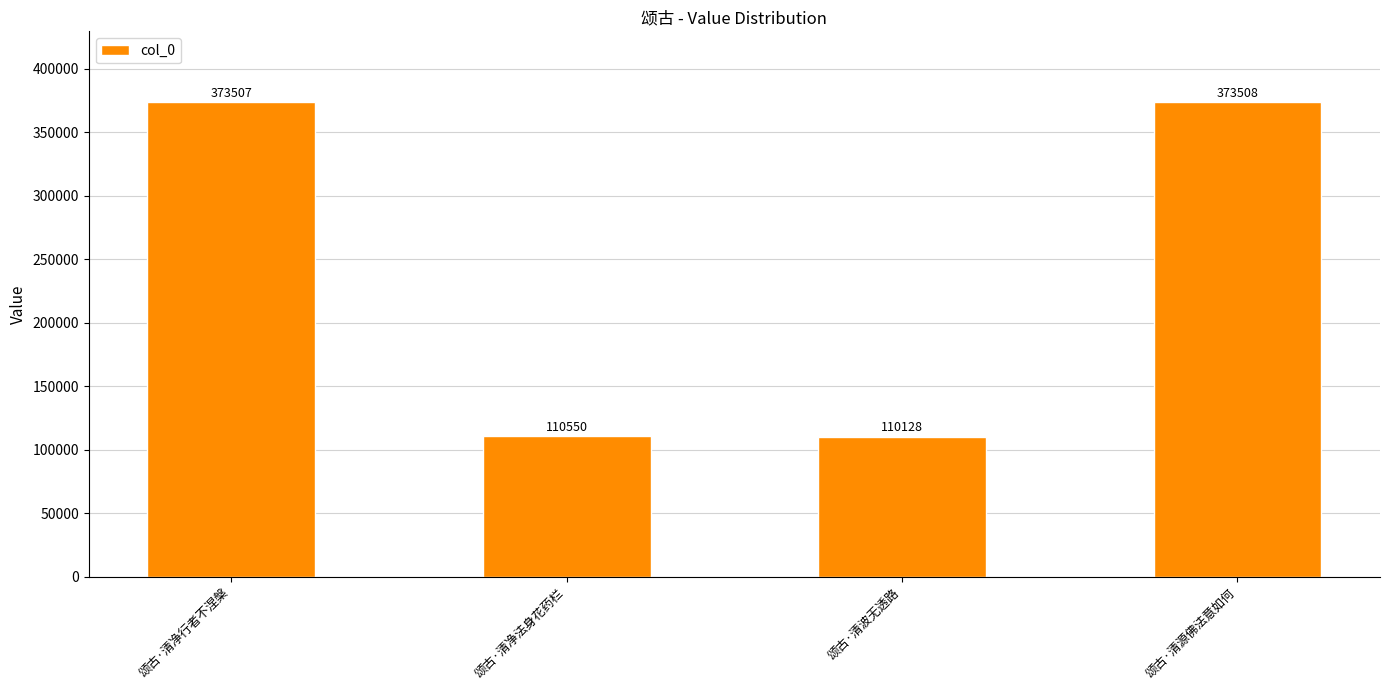

At which label is the value closest to 241818?

颂古·清净法身花药栏